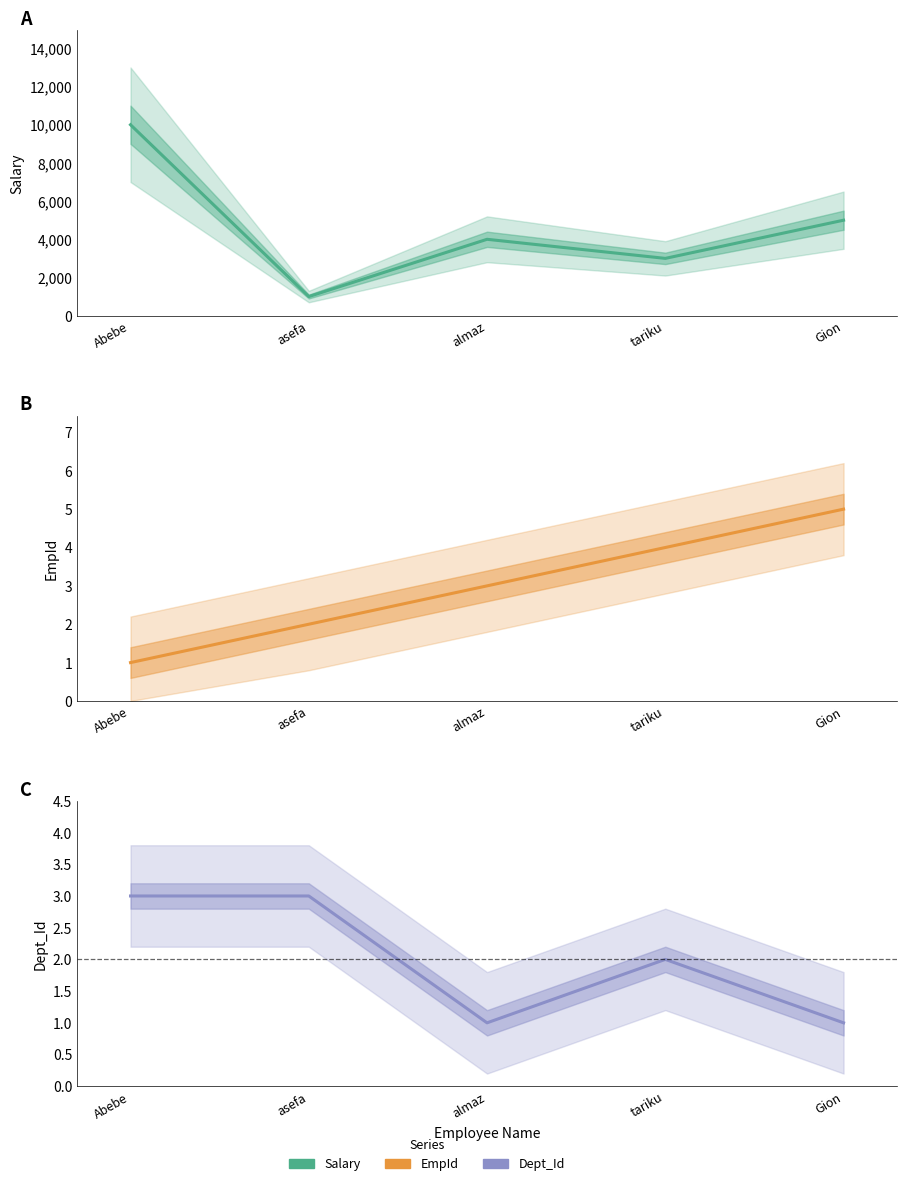

Count the EmpId values in the range 2 to 4.

3